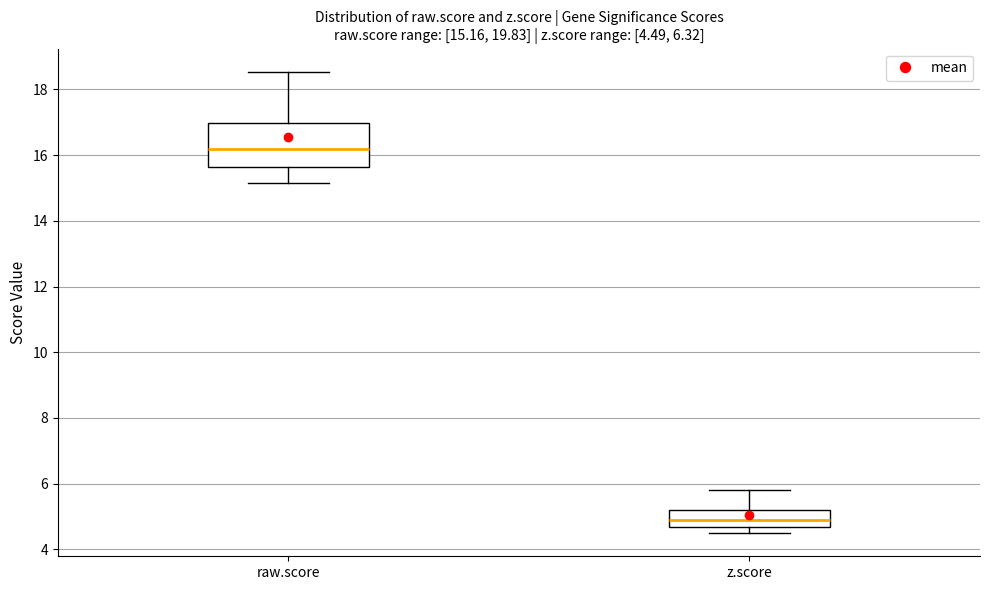

Which box has the lowest median line?

z.score